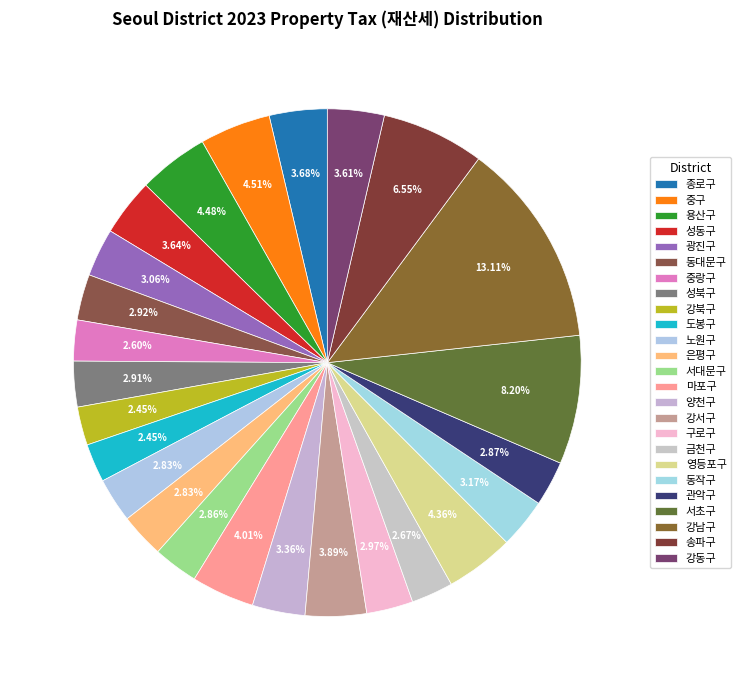

To the nearest percent, what is the difference between the largest and smallest slice percentages?

11%